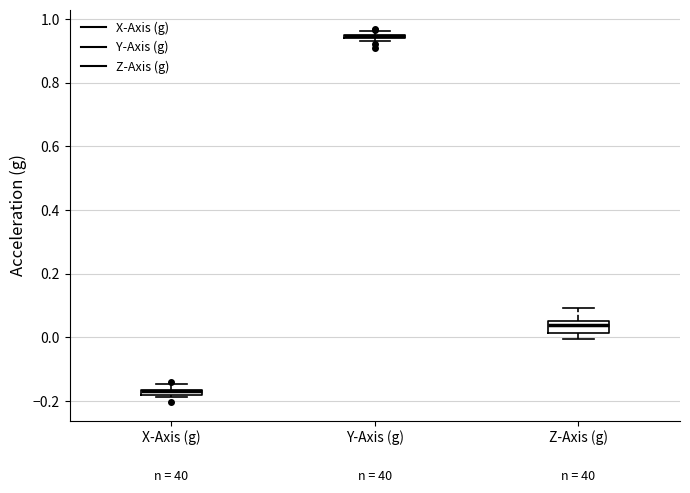

Which box is the tallest, from its lower edge to its upper edge?

Z-Axis (g)